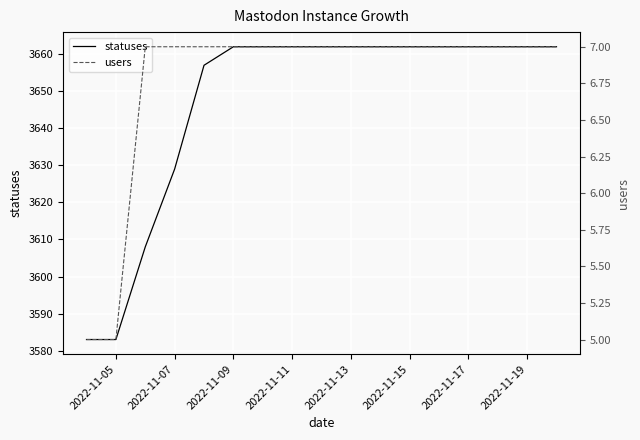

The statuses series shows 5989 at 2022-11-19. True or false?

False